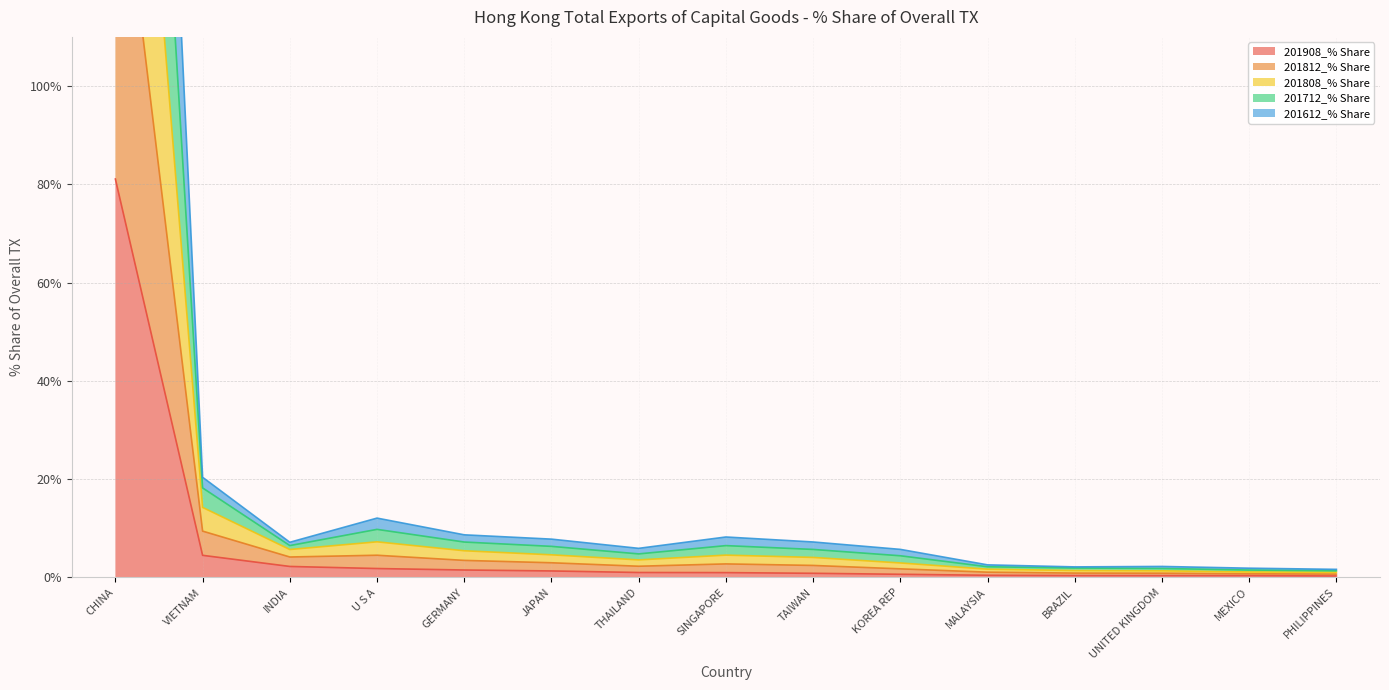

How many interior local peaks does the 201808_% Share series have?

2